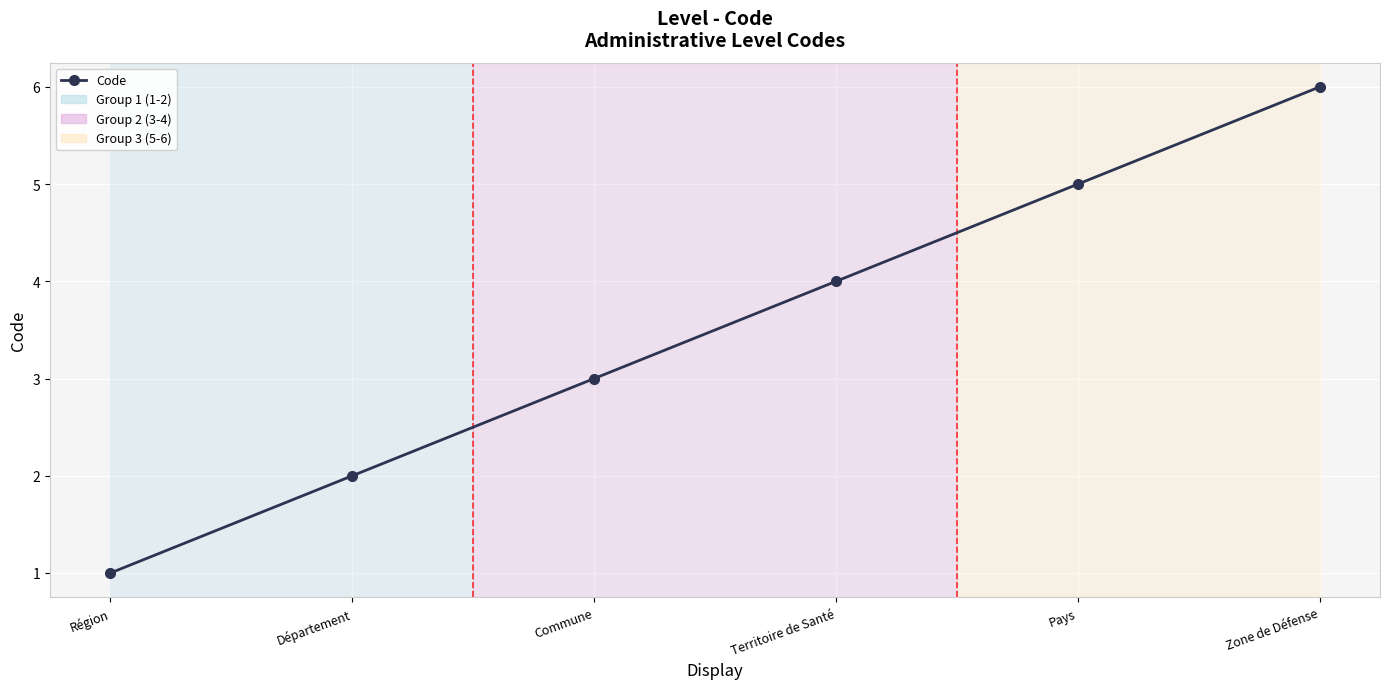

Approximately how many times larger is the value at Commune compared to Pays?

0.6